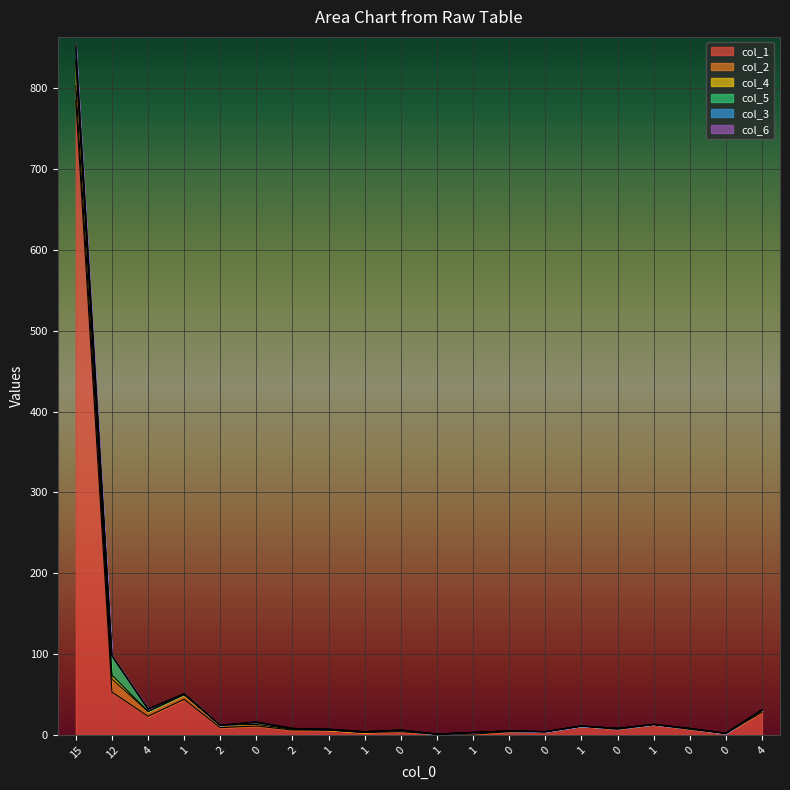

True or false: col_1 and col_3 cross at least once.

False